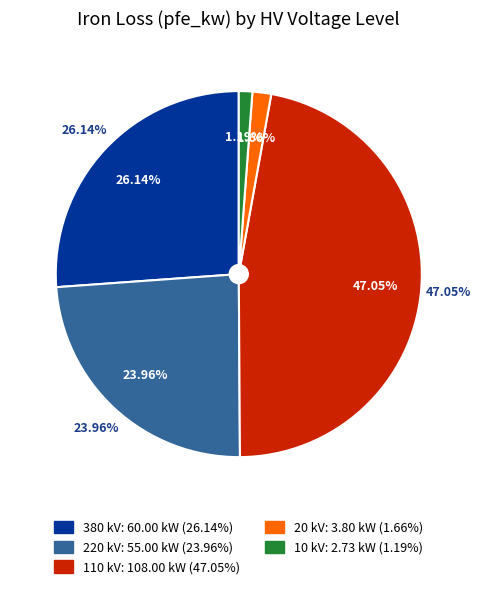

Is 110 the majority of the pie?

No